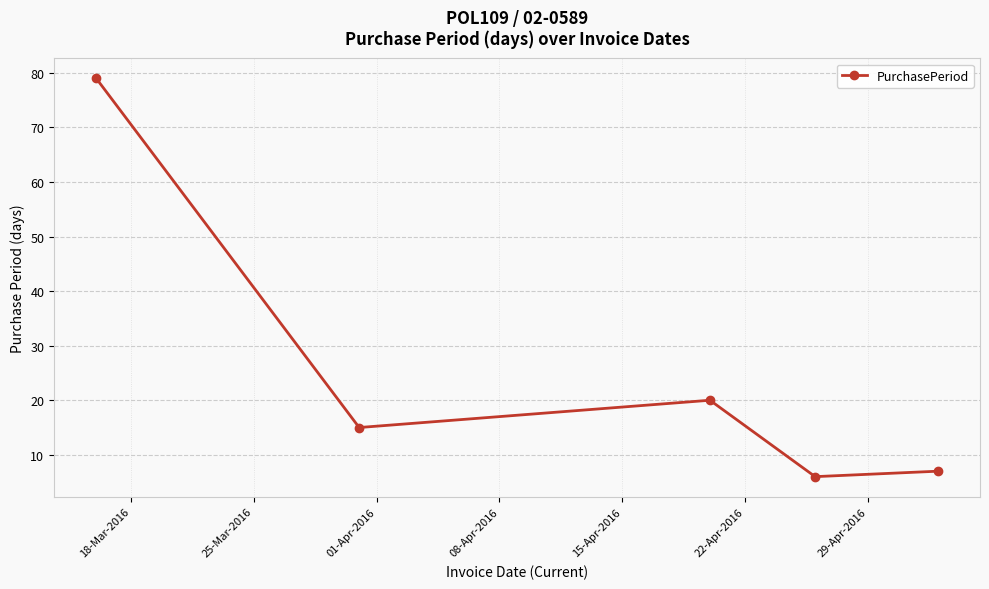

What is the value of the 4th point from the left?

6